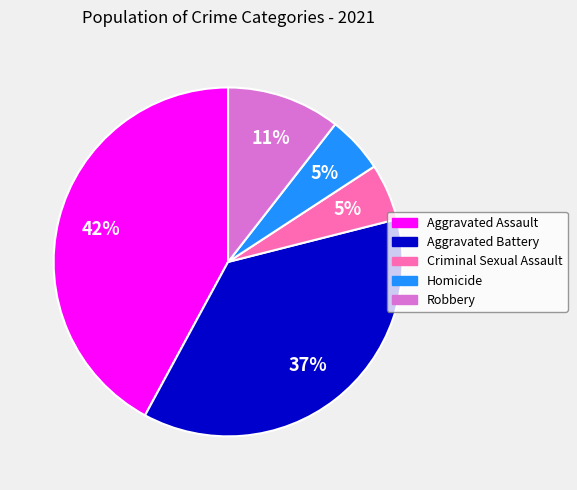

Which slice is the largest?

Aggravated Assault